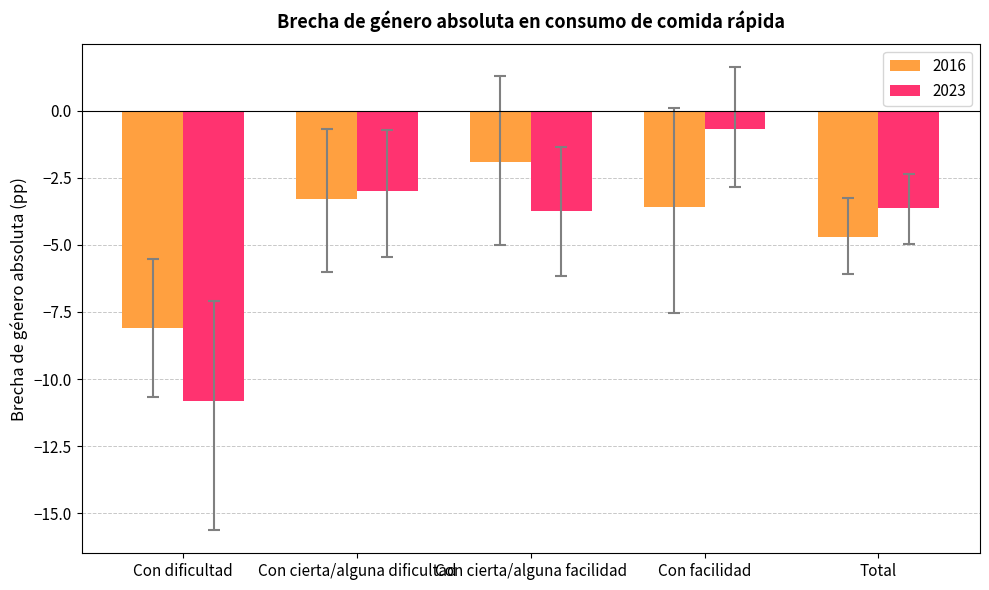

What is the maximum value shown in the chart?

-0.7